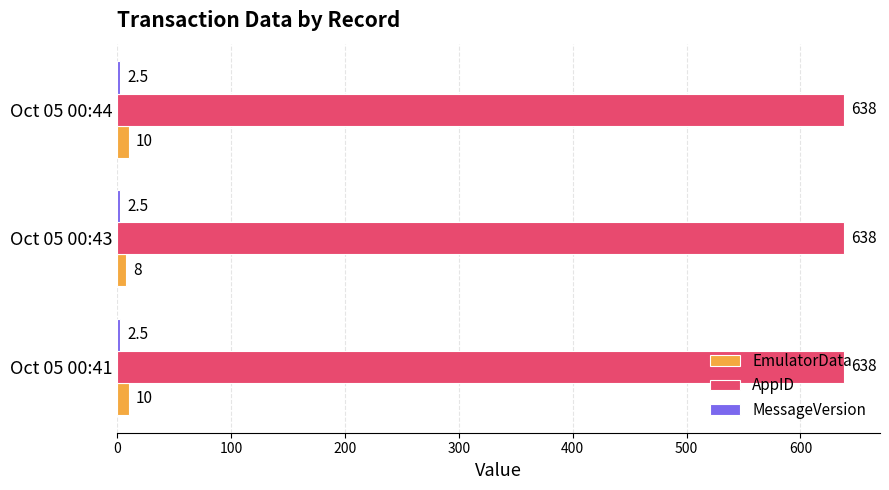

What is the smallest value displayed?

2.5